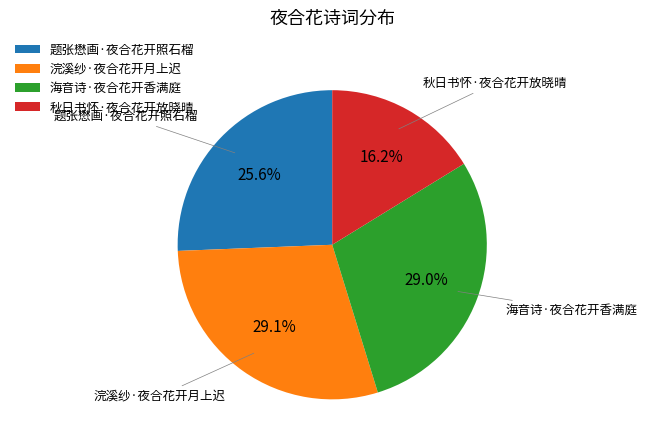

Which category has the smallest portion of the pie?

秋日书怀·夜合花开放晓晴